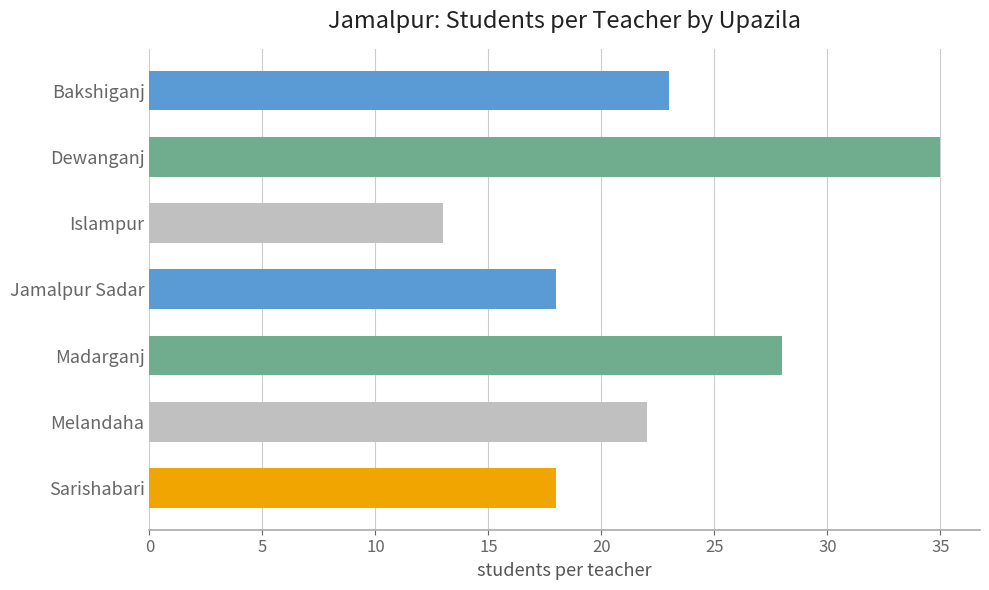

How many data points are less than 22?

3